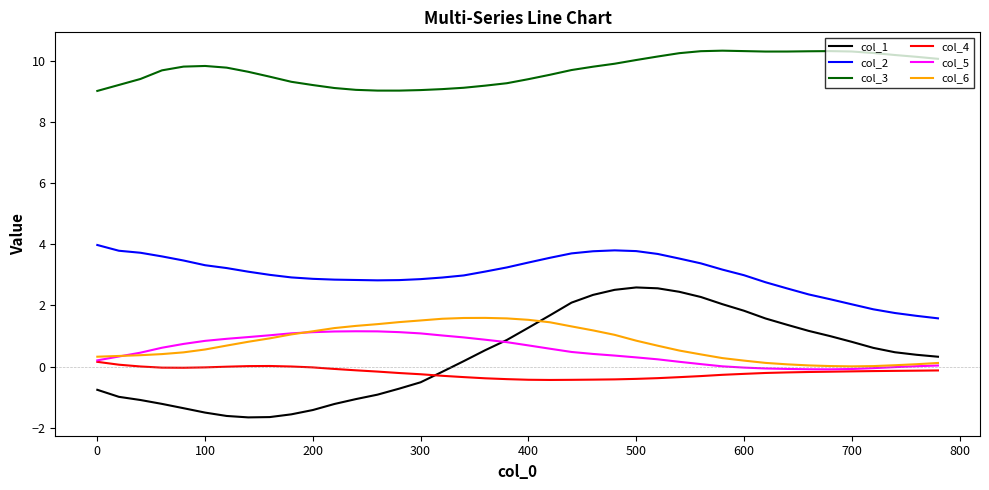

Which series has the largest total across all categories?

col_3